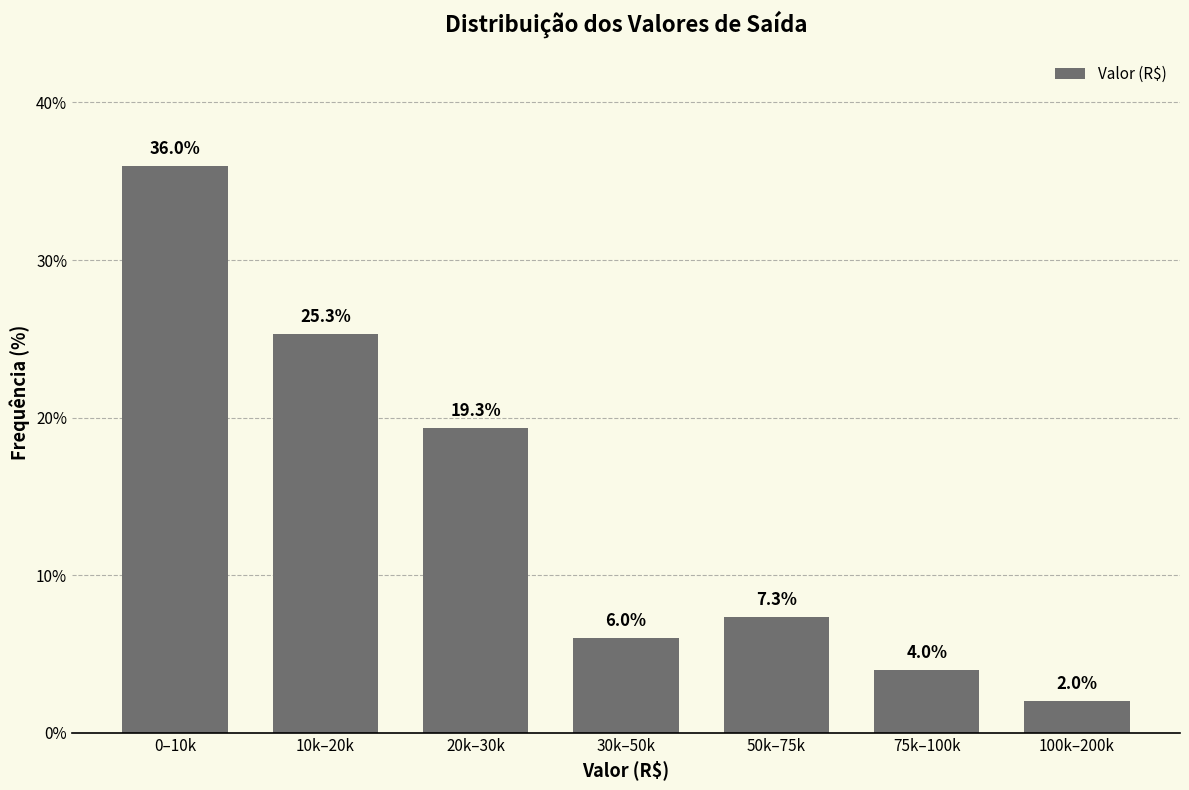

Reading right to left, list all the values displayed in this chart.

2.0	4.0	7.3	6.0	19.3	25.3	36.0